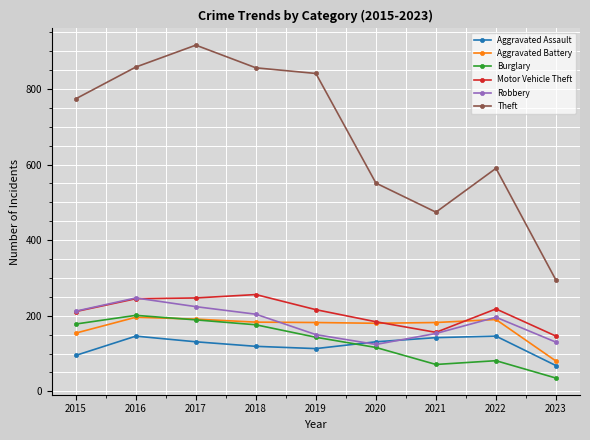

What are all the series names shown in the legend?

Aggravated Assault, Aggravated Battery, Burglary, Motor Vehicle Theft, Robbery, Theft